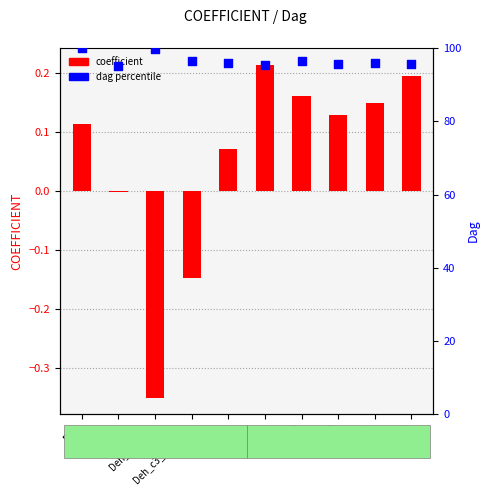

What is the total value across all series at UKC?

96.1